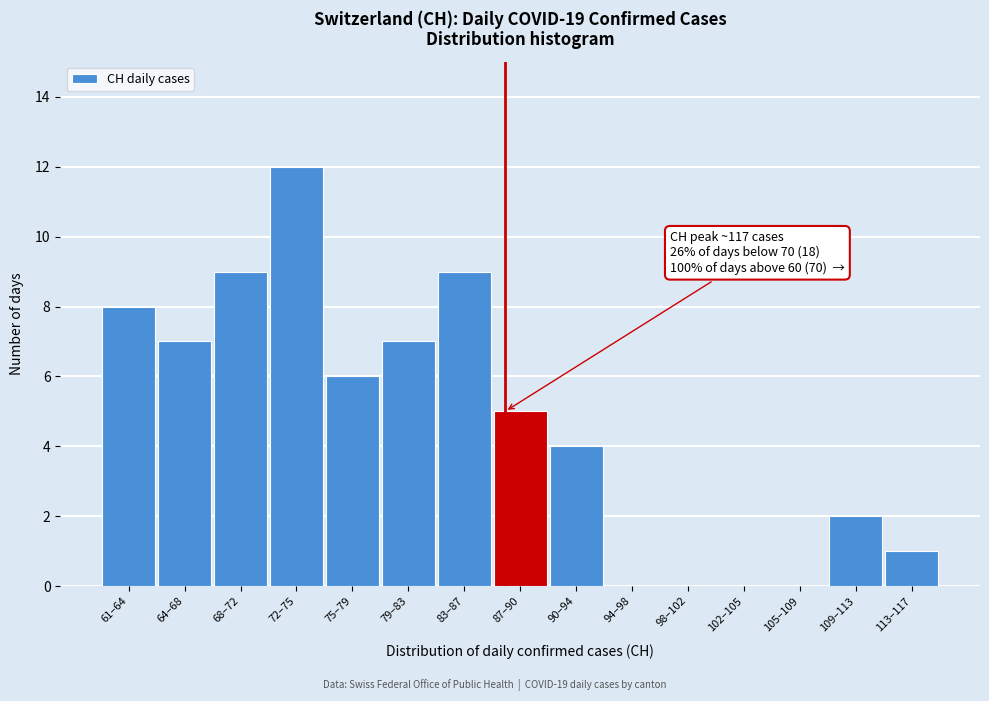

Reading right to left, extract all data points from this chart.

113–117=1	109–113=2	105–109=0	102–105=0	98–102=0	94–98=0	90–94=4	87–90=5	83–87=9	79–83=7	75–79=6	72–75=12	68–72=9	64–68=7	61–64=8